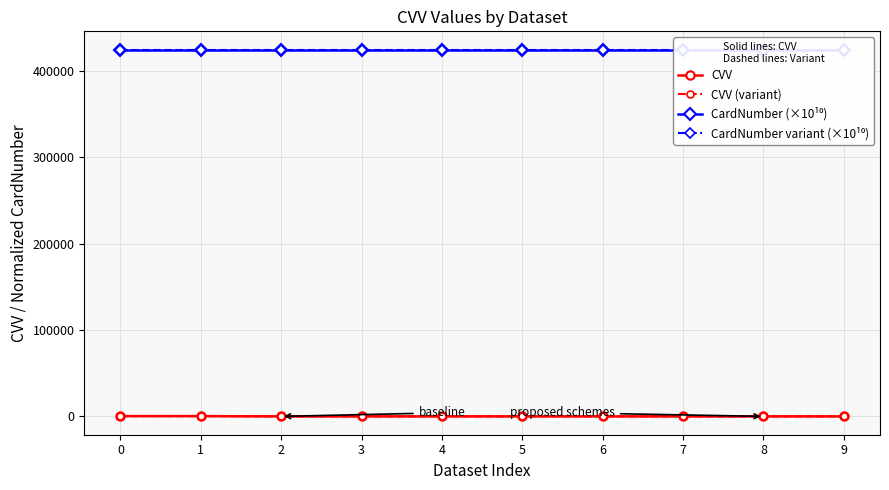

Reading left to right, transcribe all the data shown in this chart.

CVV: 431.0	432.0	123.0	123.0	123.0	123.0	123.0	123.0	124.0	125.0
CVV (variant): 434.0	435.0	126.0	126.0	126.0	126.0	126.0	126.0	127.0	128.0
CardNumber (×10¹⁰): 424242.4	424242.4	424242.4	424242.4	424242.4	424242.4	424242.4	424242.4	424242.4	424242.4
CardNumber variant (×10¹⁰): 424257.4	424257.4	424257.4	424257.4	424257.4	424257.4	424257.4	424257.4	424257.4	424257.4